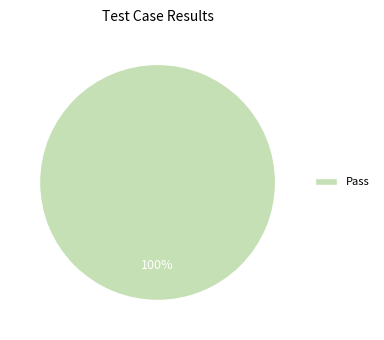

Is it true that Pass is 100% of the pie?

True